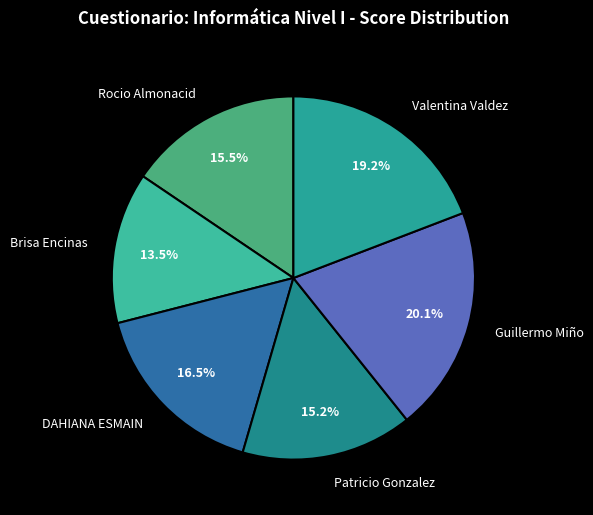

To the nearest percent, what is the combined percentage of DAHIANA ESMAIN and Guillermo Miño?

37%